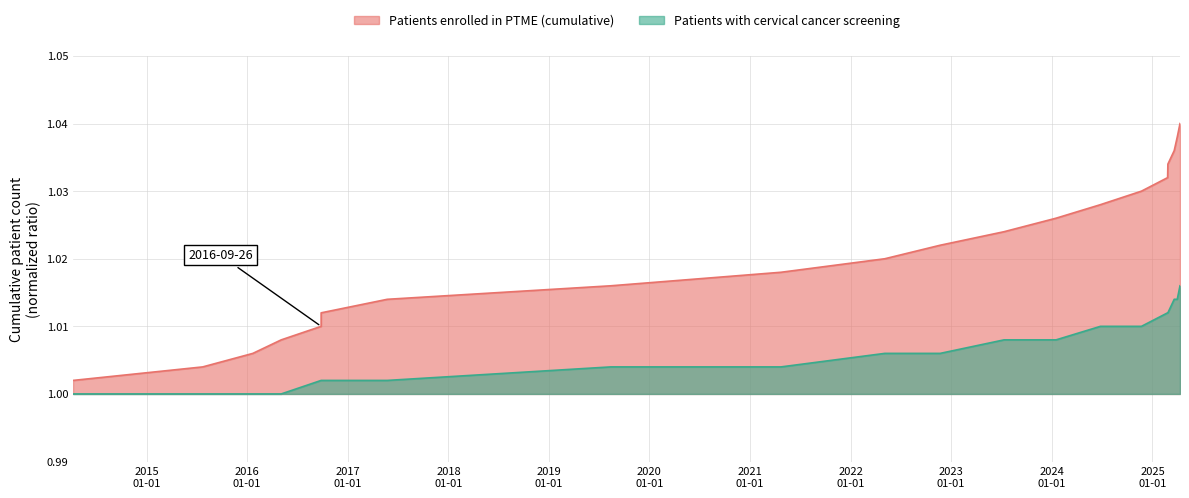

Rank the categories by Patients enrolled in PTME (cumulative) value from highest to lowest.

2025-04-11, 2025-04-01, 2025-03-21, 2025-02-26, 2025-02-25, 2024-11-22, 2024-06-26, 2024-01-17, 2023-07-12, 2022-11-22, 2022-05-05, 2021-04-23, 2019-08-14, 2017-05-24, 2016-09-26, 2016-09-26, 2016-05-04, 2016-01-22, 2015-07-24, 2014-04-09